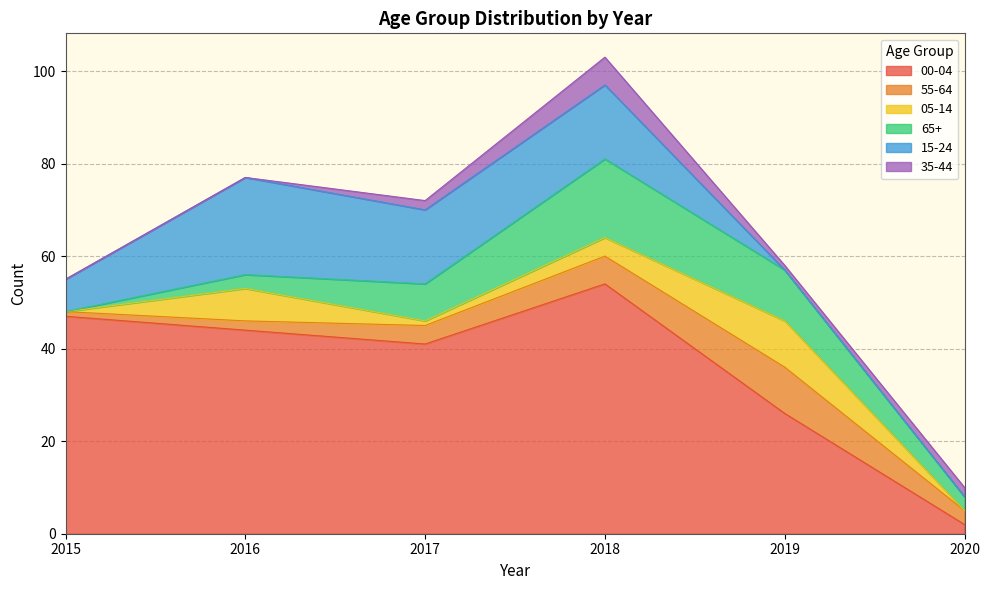

Where does the 55-64 series first go above 4?

2018